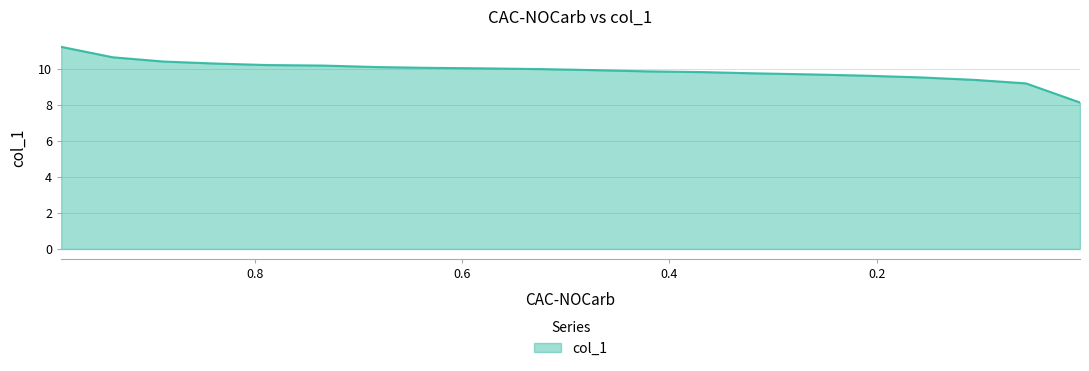

True or false: the data has more than 2 interior local peaks.

False